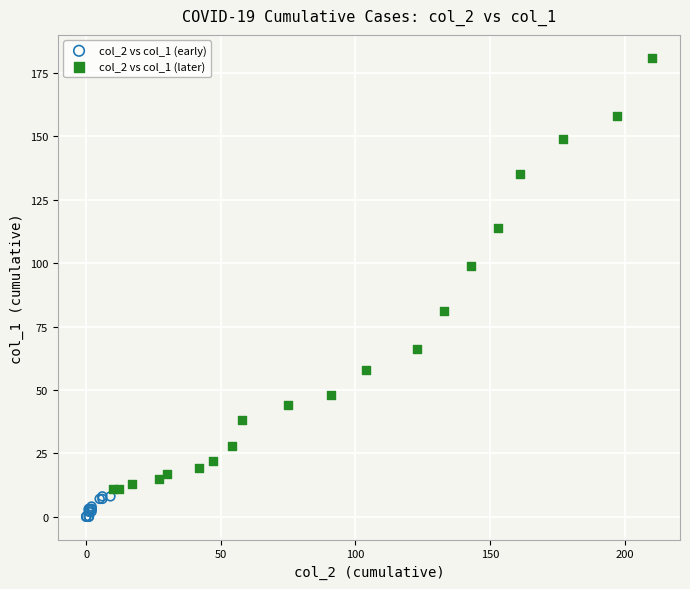

Which series contains the lowest Y value?

col_2 vs col_1 (early)